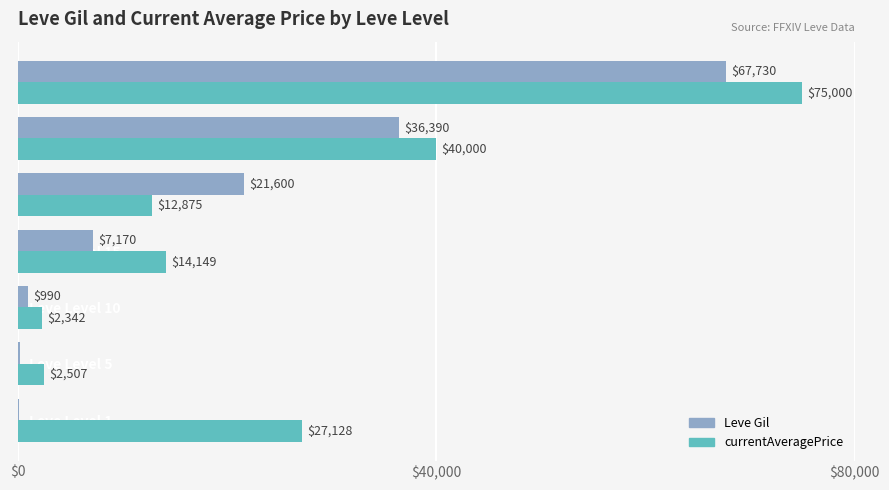

What is the total value across all series at Leve Level 5?

2727